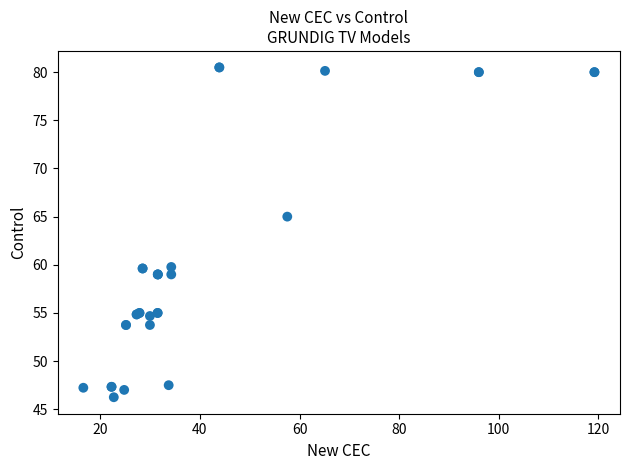

What Y value in the scatter plot is closest to 63?

65.0